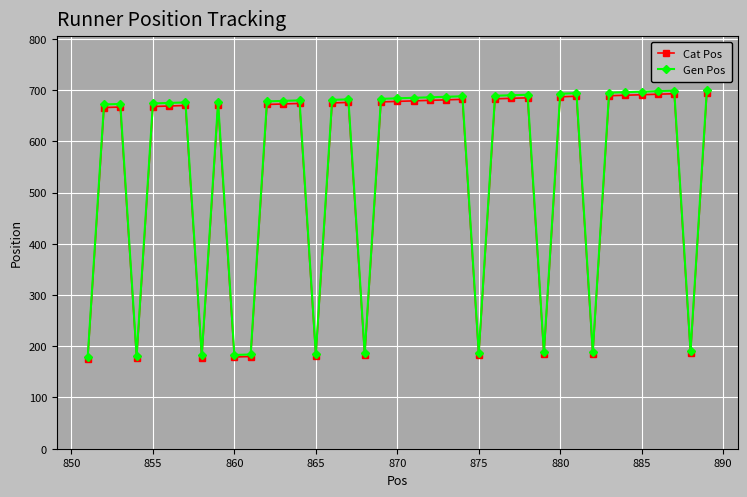

What is the sum of all Cat Pos values?

21025